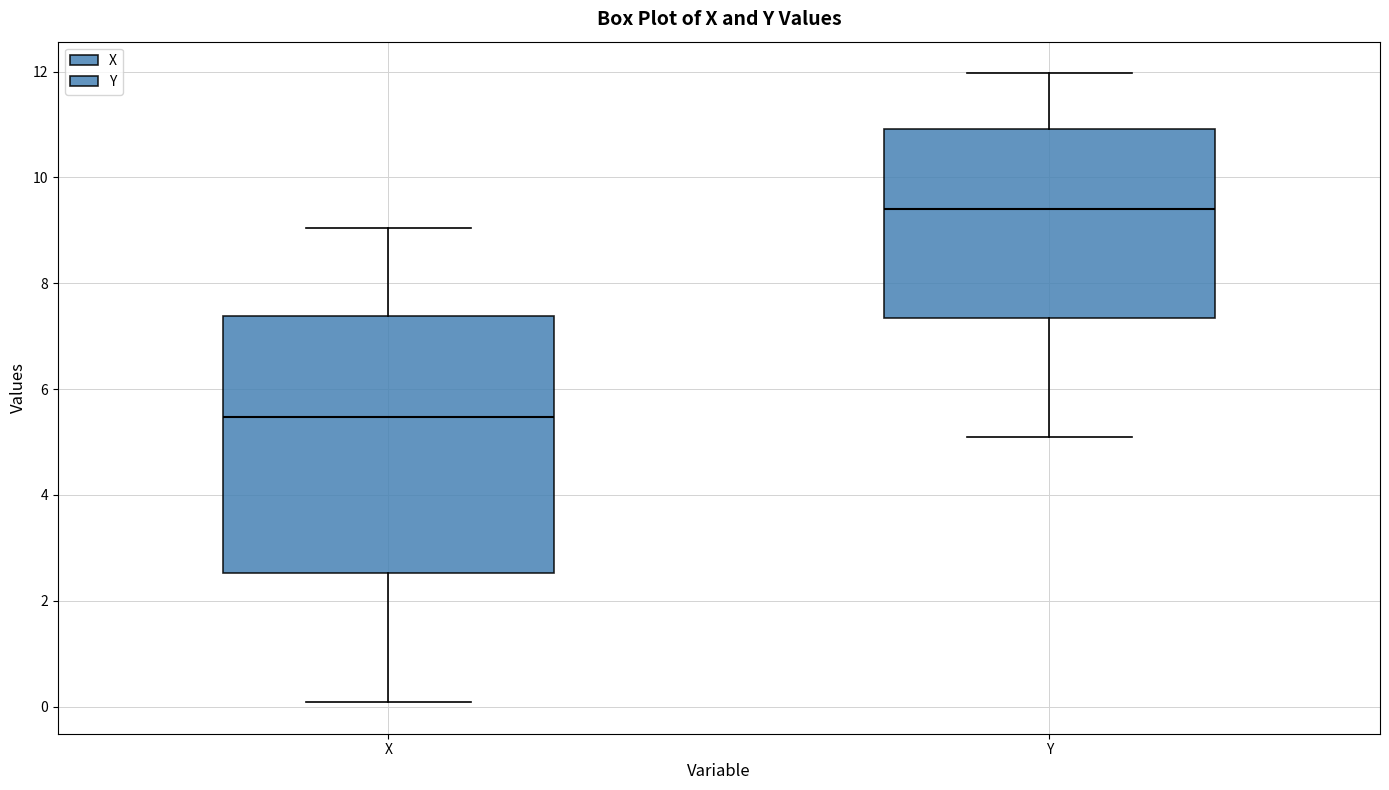

Comparing the boxes themselves (not the whiskers), which one is the tallest?

X